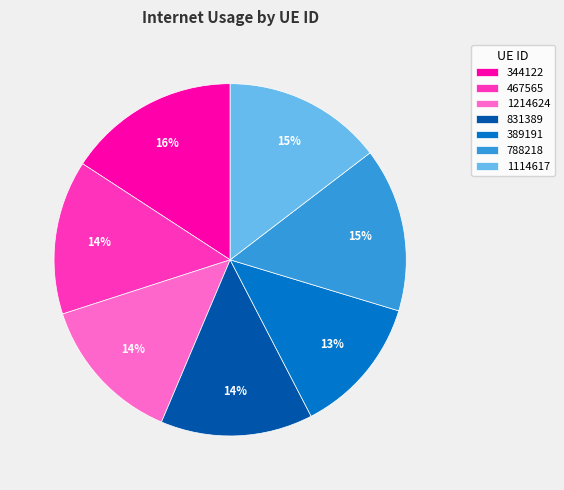

Is there any slice that represents more than half of the pie?

No